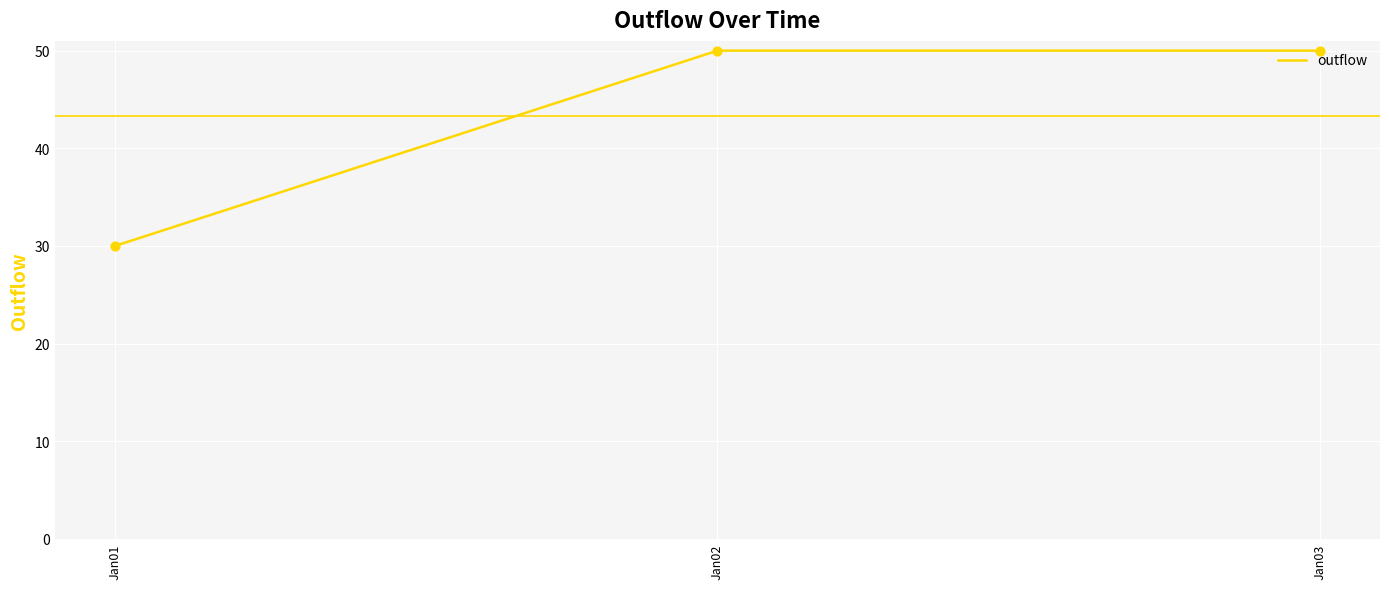

What is the ratio of the value at Jan02 to the value at Jan03?

1.0